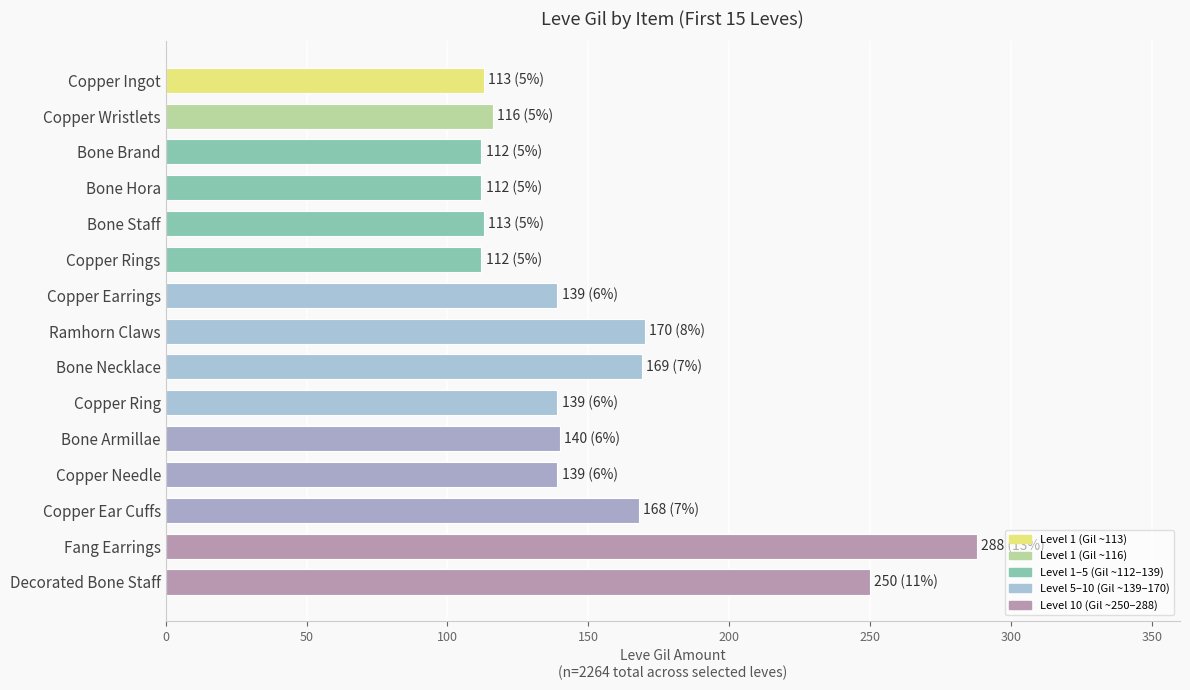

What is the difference between the maximum and minimum values?

176